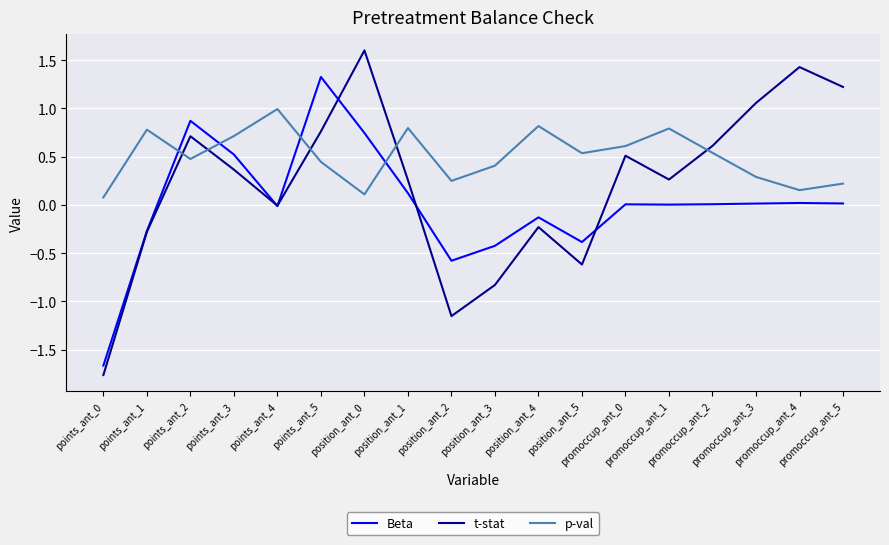

True or false: t-stat has more than 1 interior local peaks.

True